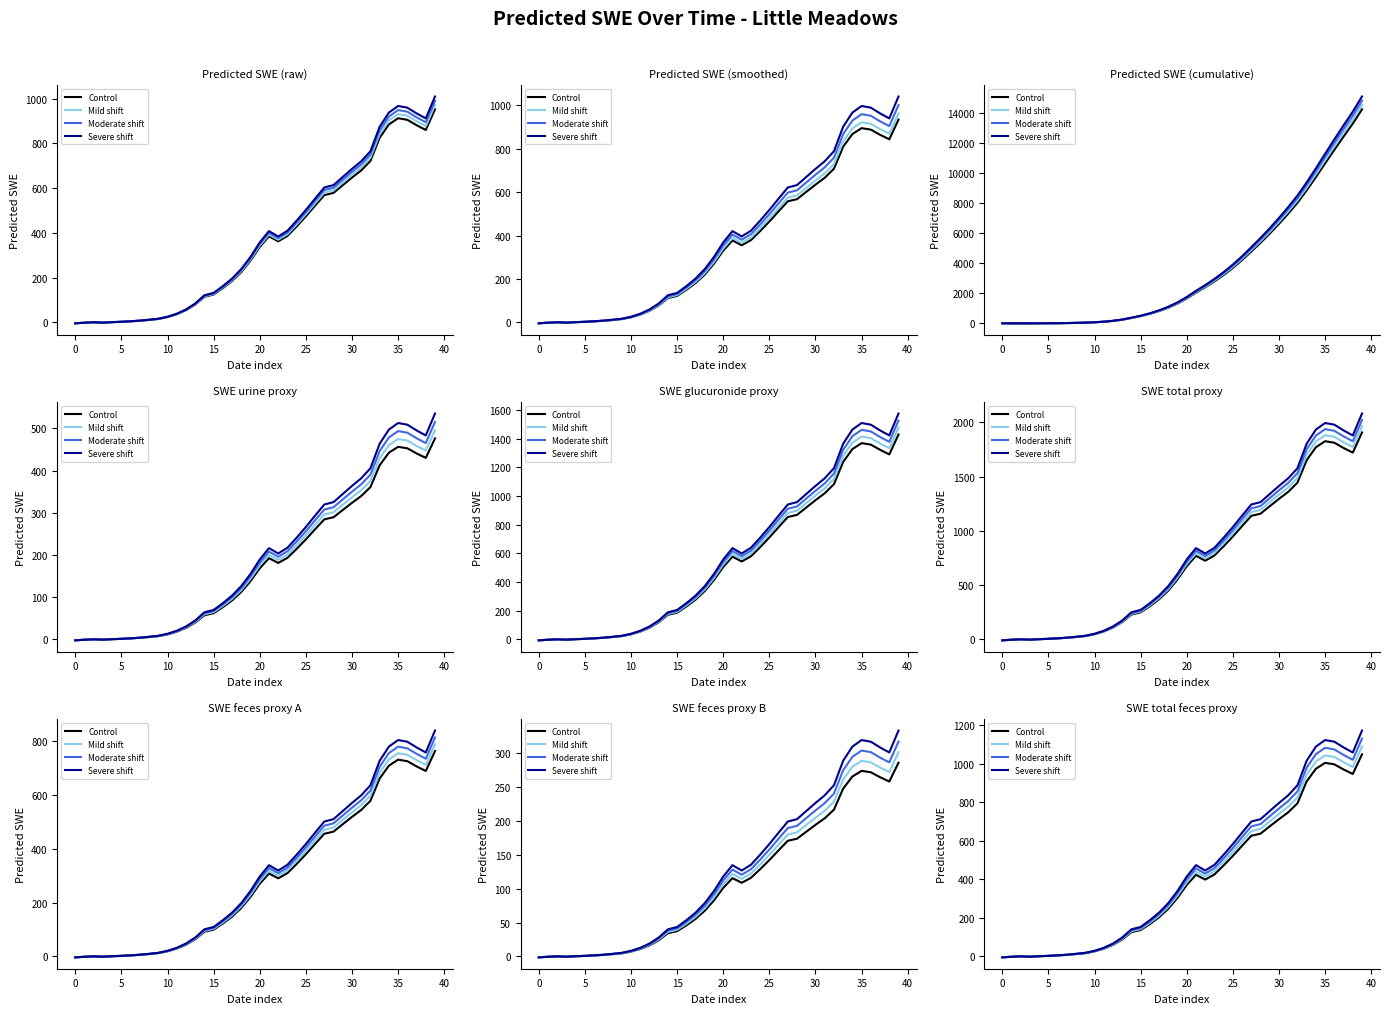

The Severe shift series shows 492.4 at 35. True or false?

False